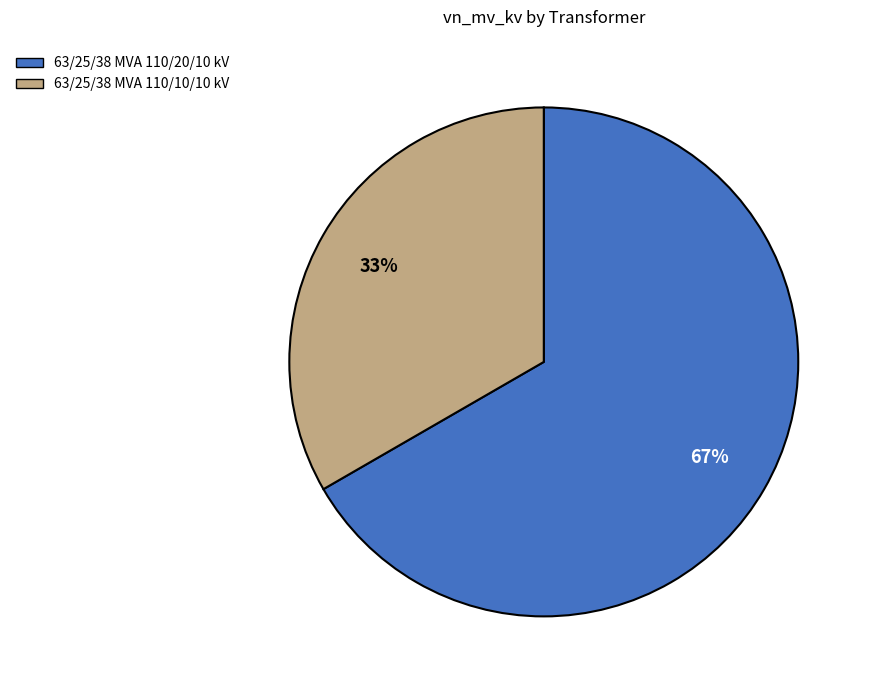

Count the number of slices in the pie.

2